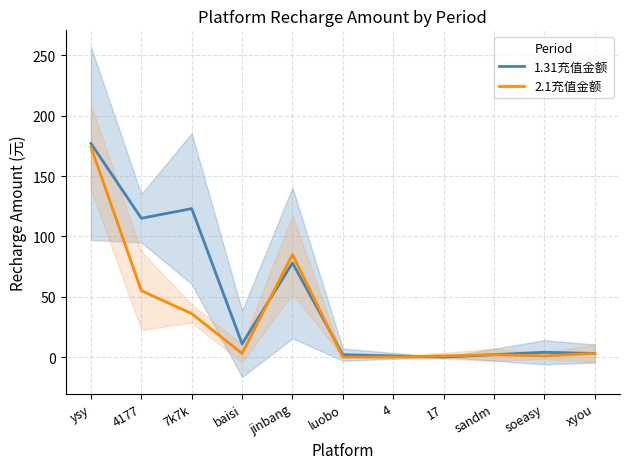

In 2.1充值金额, how many points are higher than both neighbors (excluding endpoints)?

2